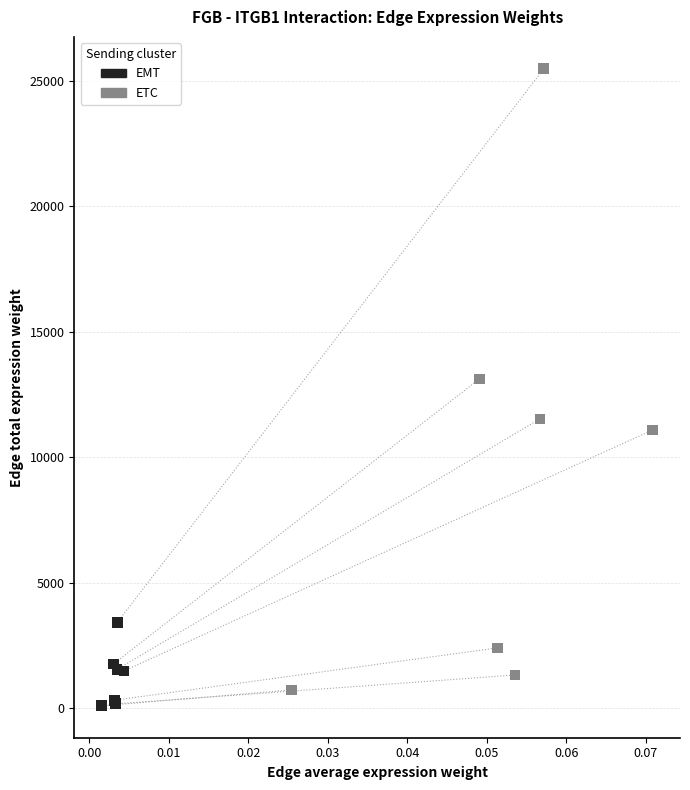

Which series contains the highest Y value?

ETC